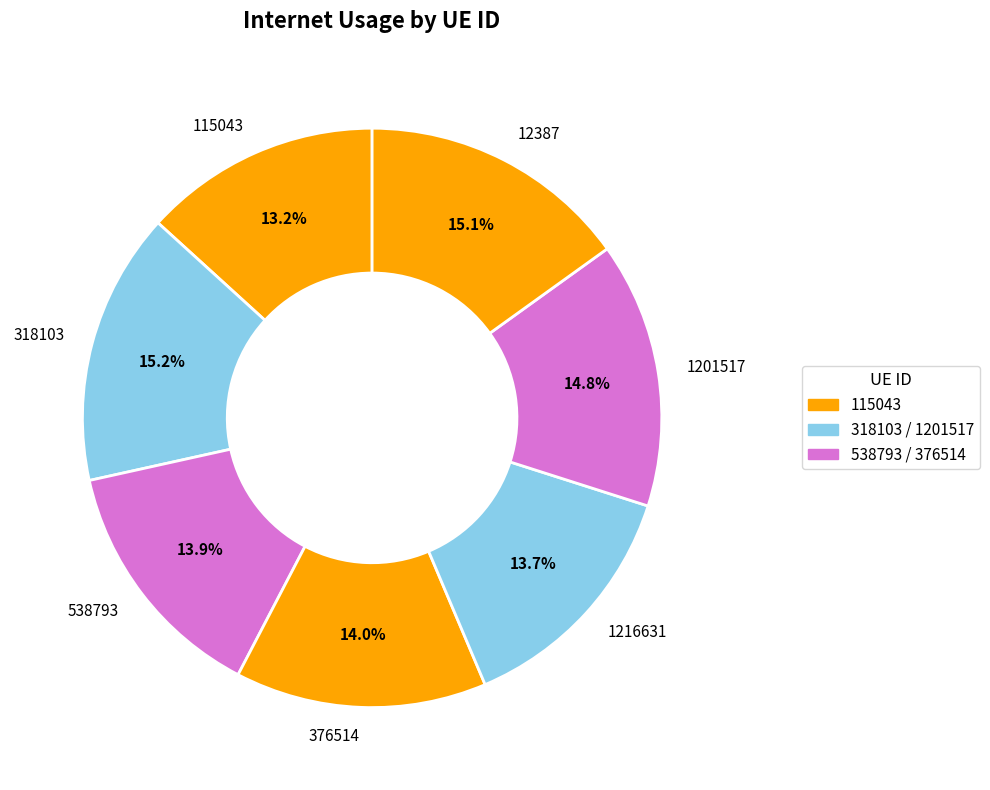

What percentage is the 115043 slice, to the nearest percent?

13%